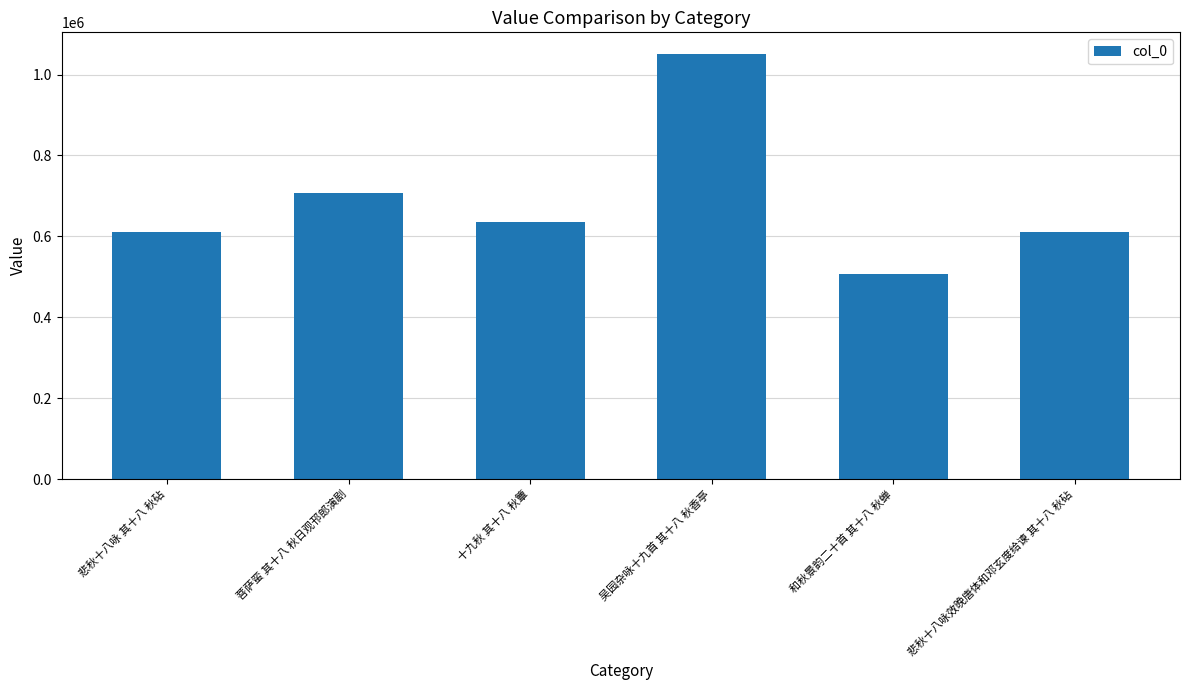

What is the label of the 1st bar from the right?

悲秋十八咏效晚唐体和邓玄度给谏 其十八 秋砧